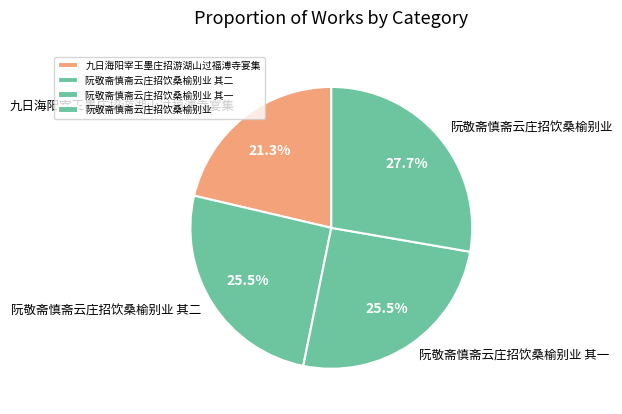

To the nearest percent, what portion does 阮敬斋慎斋云庄招饮桑榆别业 represent?

28%